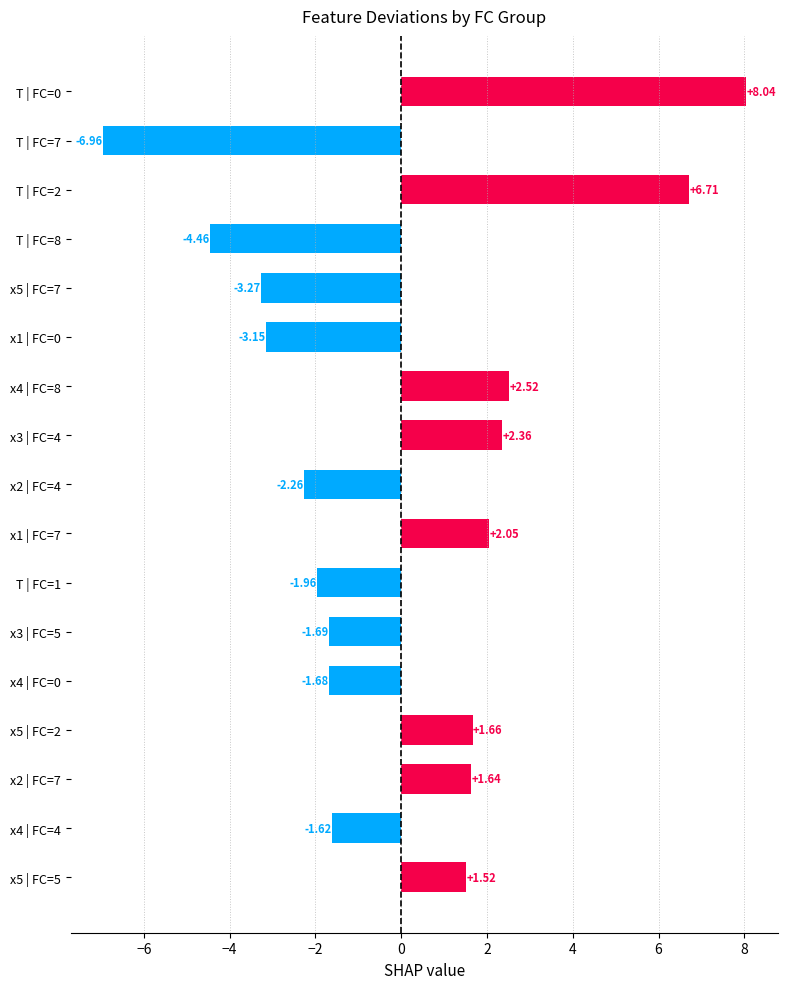

What is the difference between the second highest and minimum values?

13.7